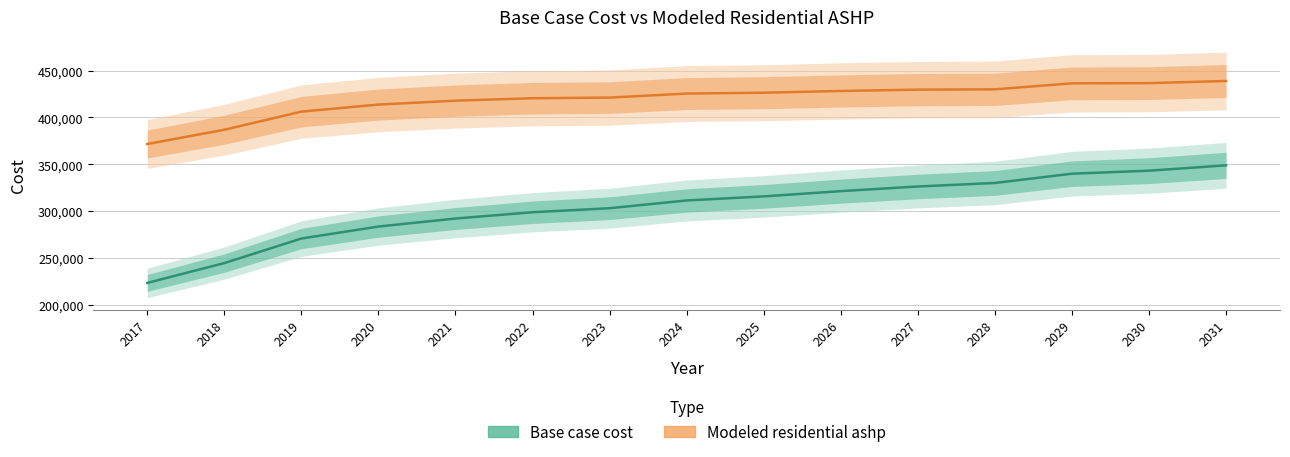

How many data points in Base case cost are above 311562?

8